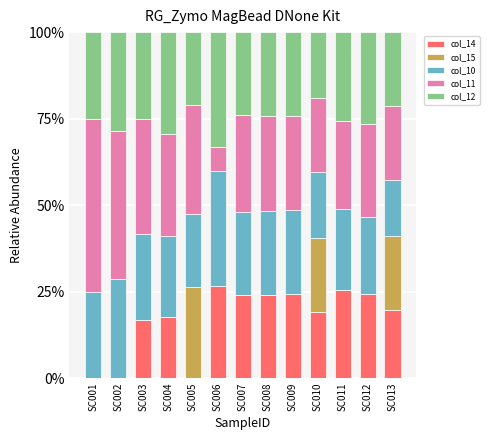

What is the maximum value for col_14?

26.7